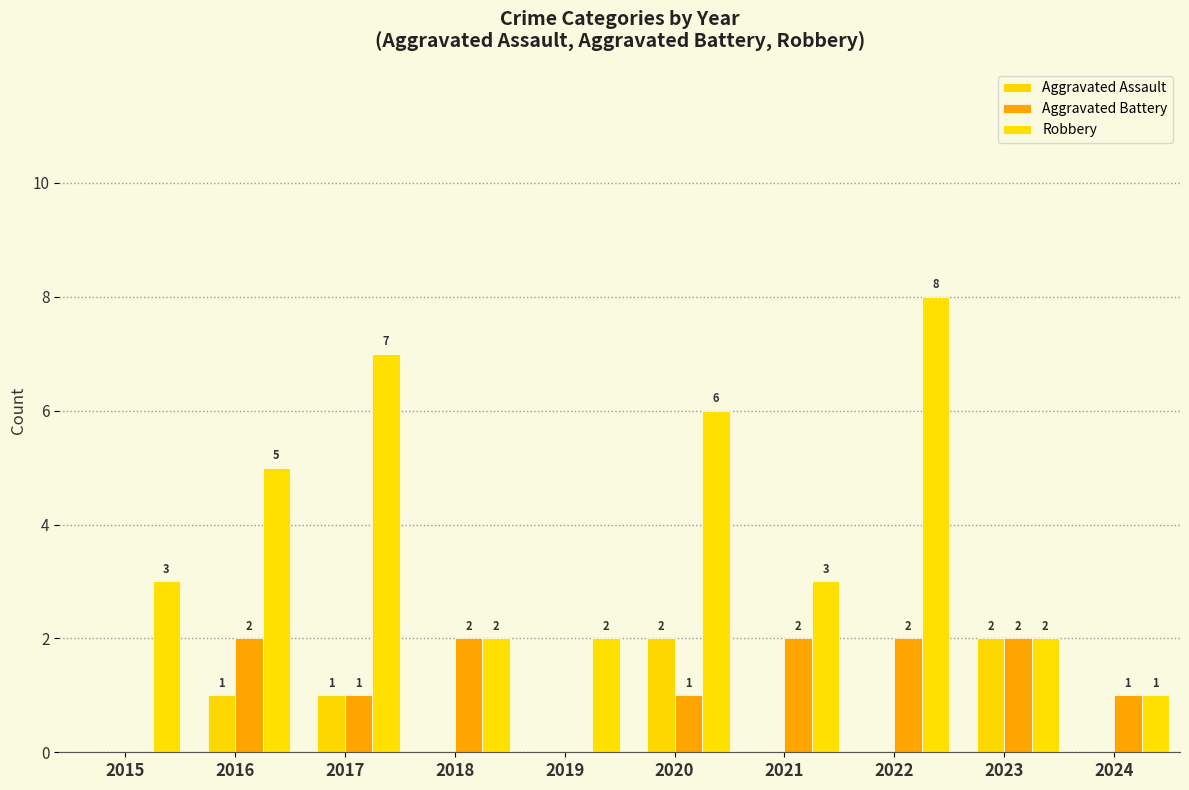

What is the average value of the Aggravated Assault series?

1